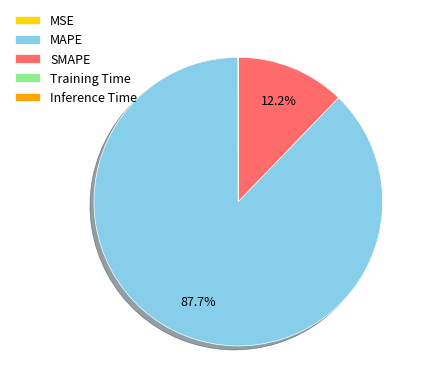

What percentage is NOT represented by SMAPE?

87.8%